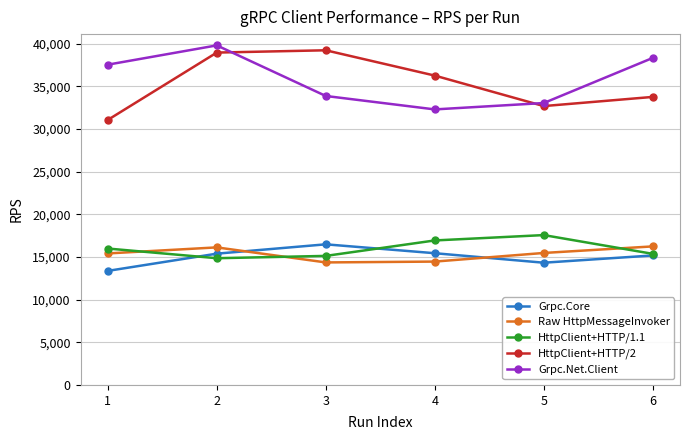

Is the value of HttpClient+HTTP/1.1 at 5 greater than the value of Grpc.Core at 3?

Yes